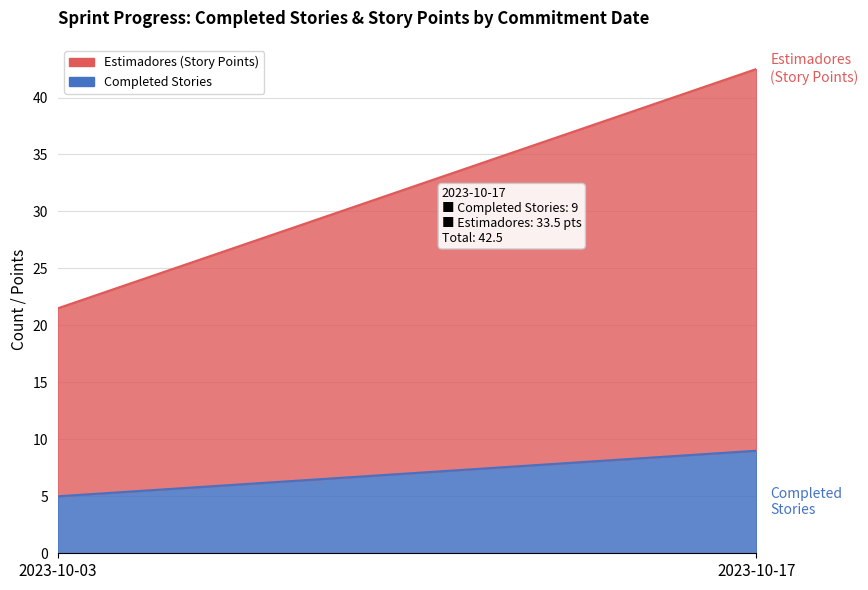

Is it true that Completed Stories equals 2.8 at 2023-10-03?

False